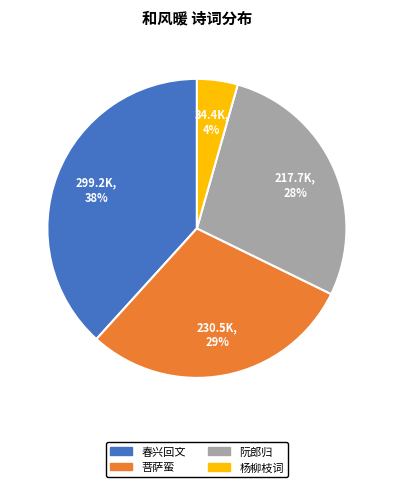

To the nearest percent, what is the difference between the largest and smallest slice percentages?

34%